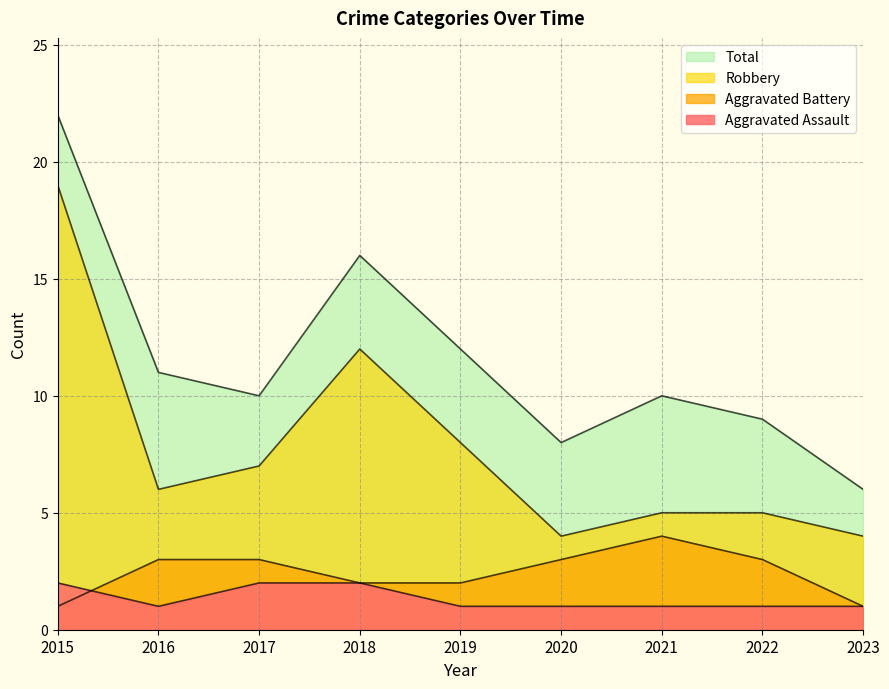

The value of Aggravated Assault at 2015 is 2. True or false?

True